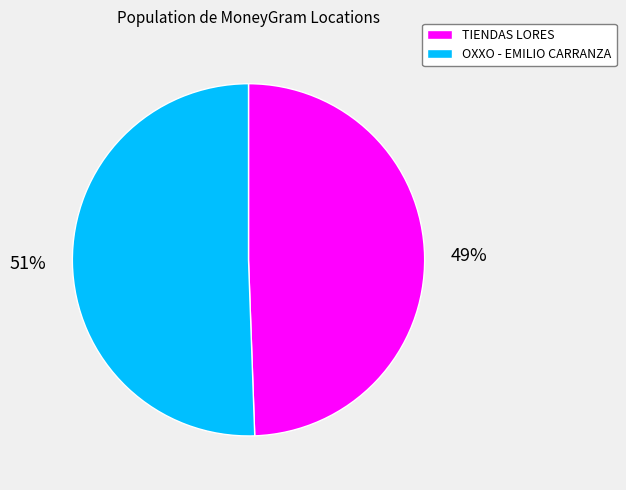

To the nearest percent, what is the average slice percentage?

50%